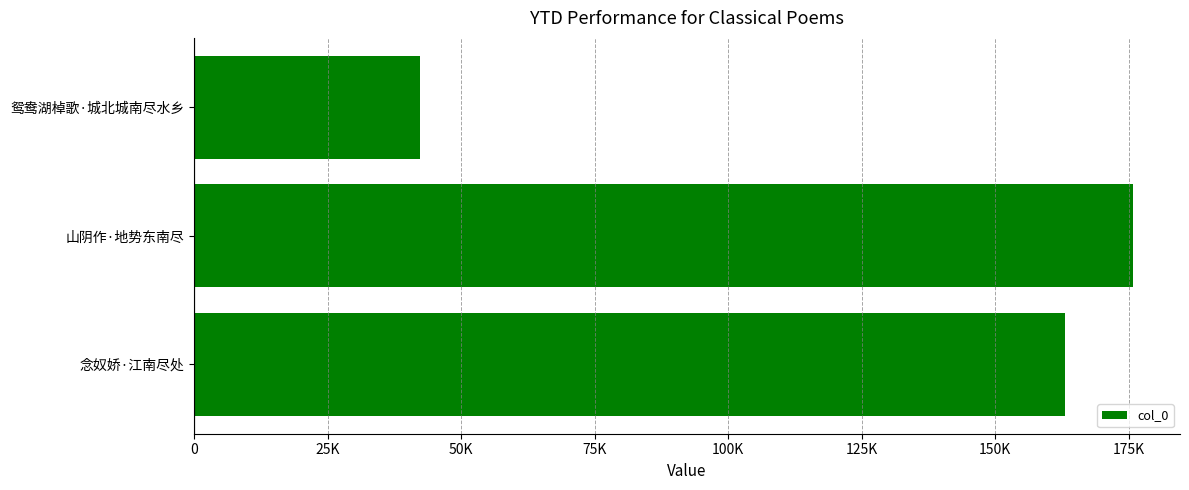

What is the greatest value displayed?

175810